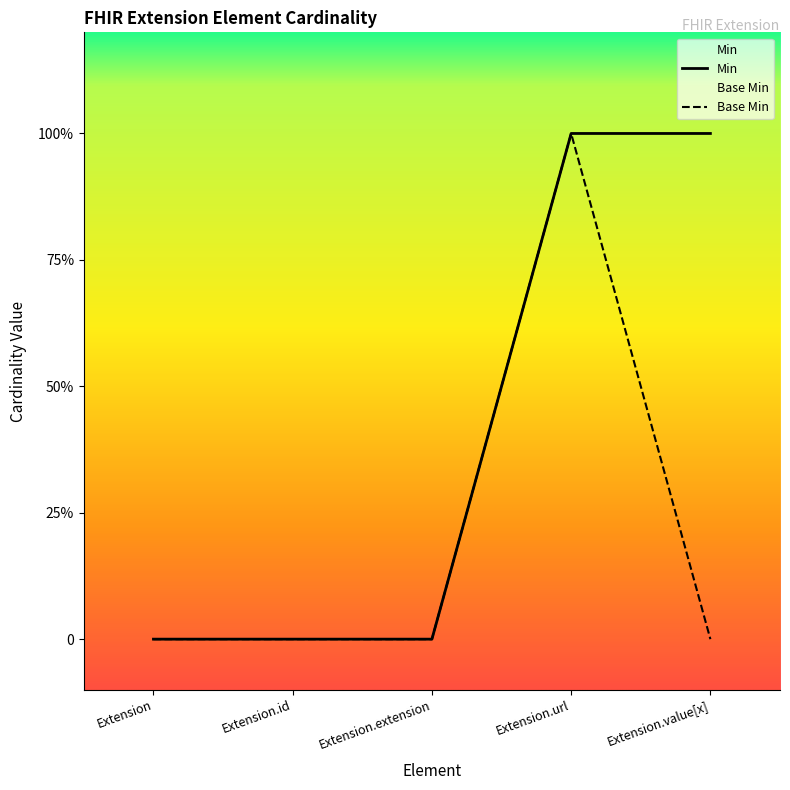

True or false: Base Min has a value of 0 at Extension.

True